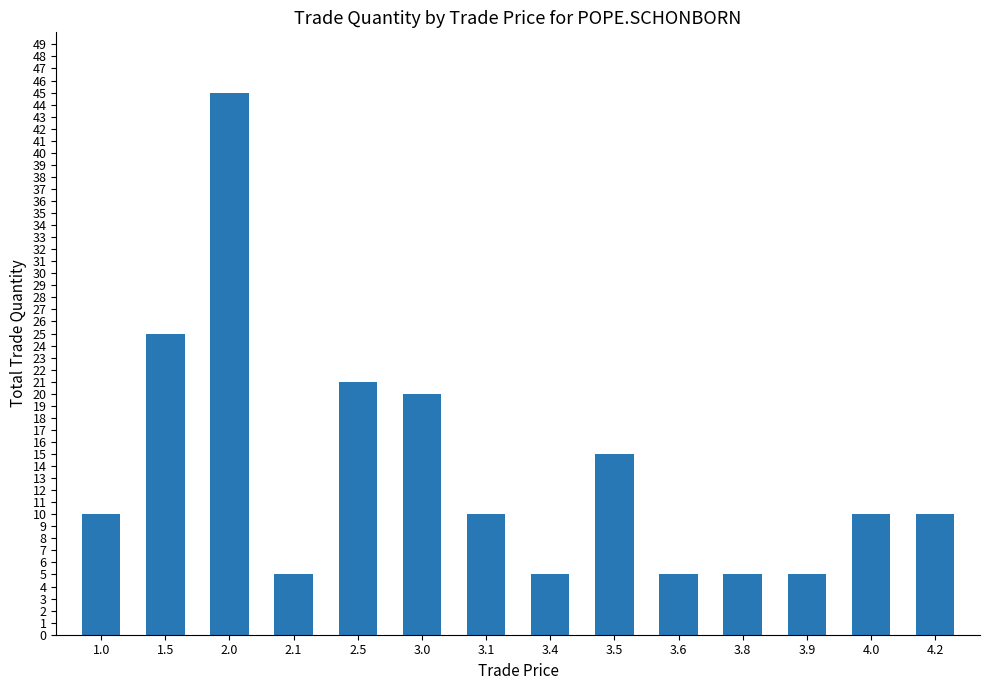

Which has a higher value, 3.9 or 1.0?

1.0